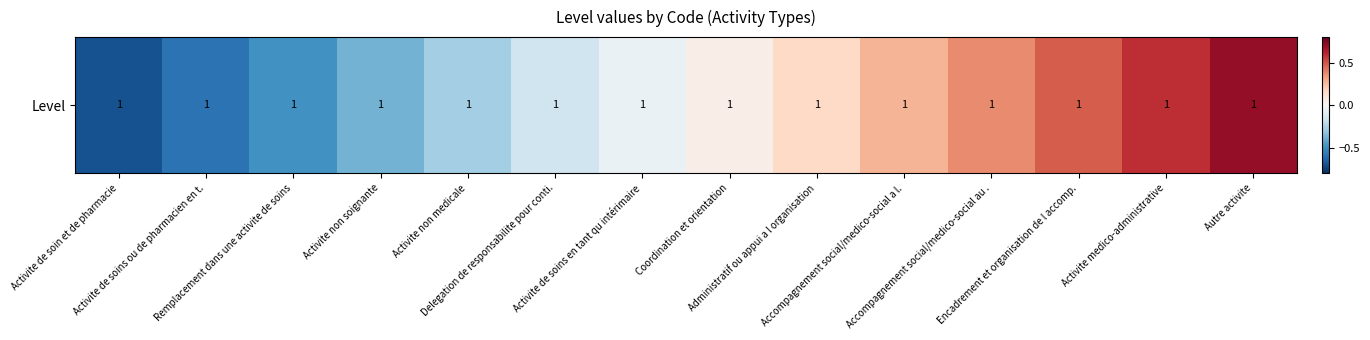

Rank the categories by value from highest to lowest.

Autre activite, Activite medico-administrative, Encadrement et organisation de l accomp., Accompagnement social/medico-social au ., Accompagnement social/medico-social a l., Administratif ou appui a l organisation, Coordination et orientation, Activite de soins en tant qu intérimaire, Delegation de responsabilite pour conti., Activite non medicale, Activite non soignante, Remplacement dans une activite de soins, Activite de soins ou de pharmacien en t., Activite de soin et de pharmacie